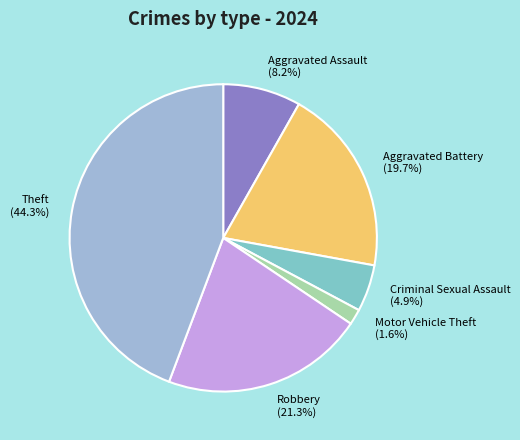

Count the number of slices in the pie.

6